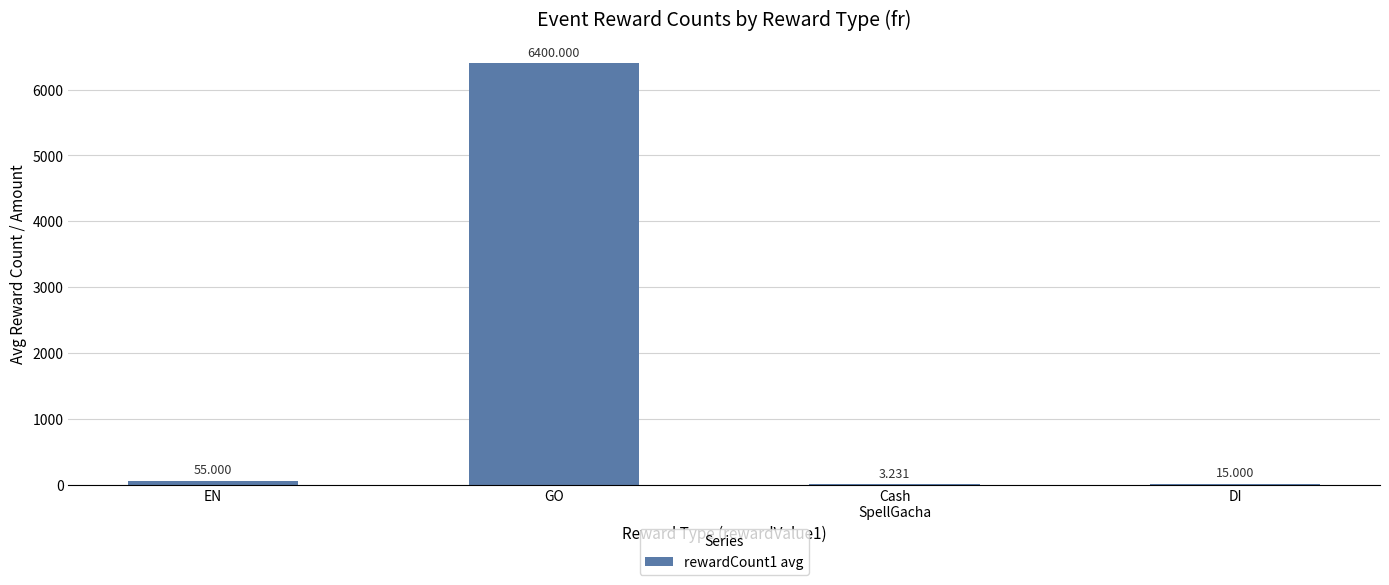

At which label is the value closest to 3201?

EN